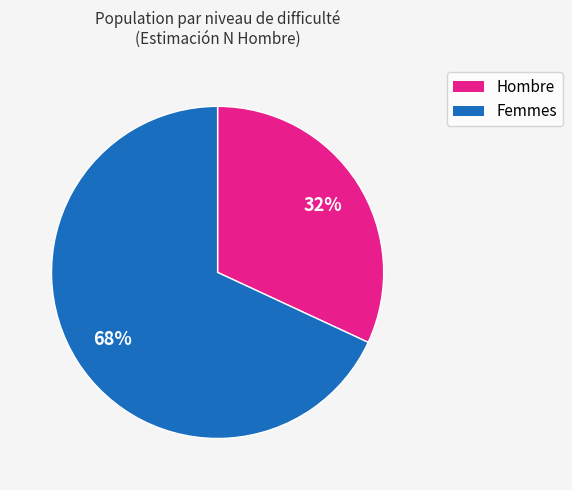

Does any single category account for the majority?

Yes